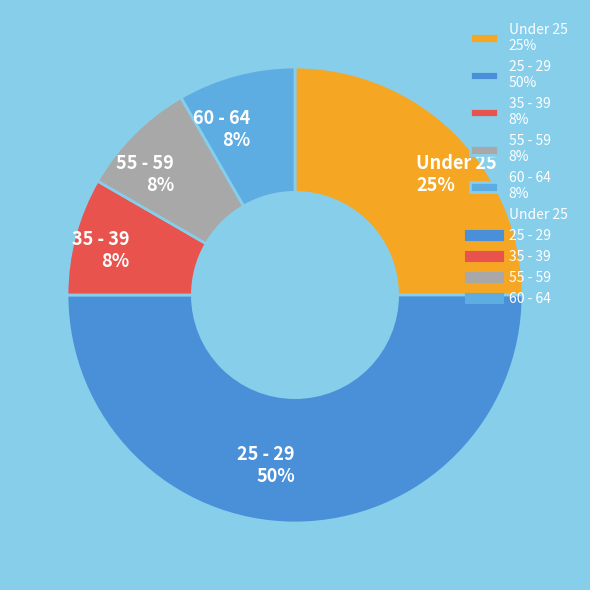

Which slice is the largest?

25 - 29